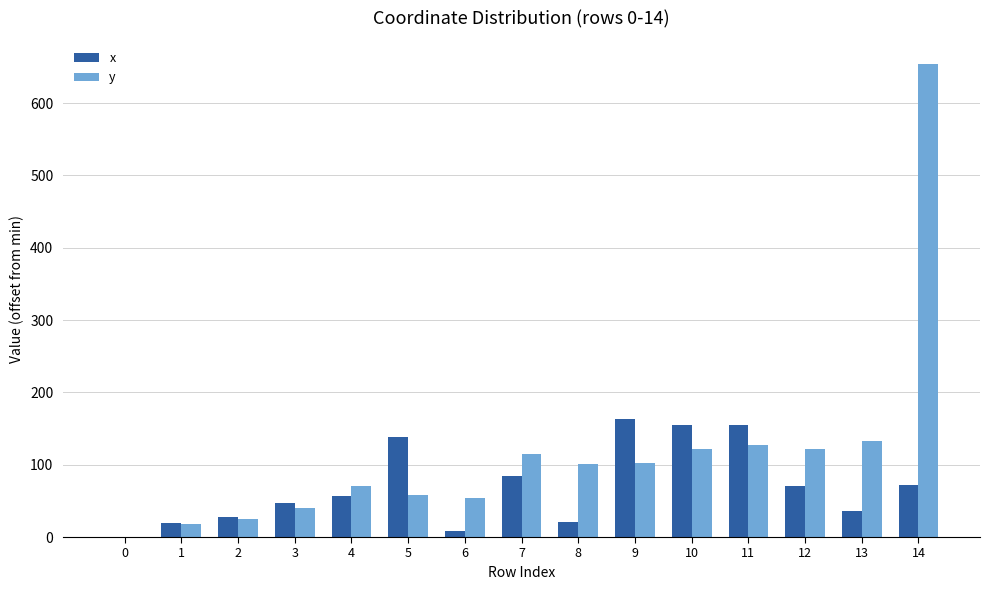

What value does the x series have at 6?

8.7